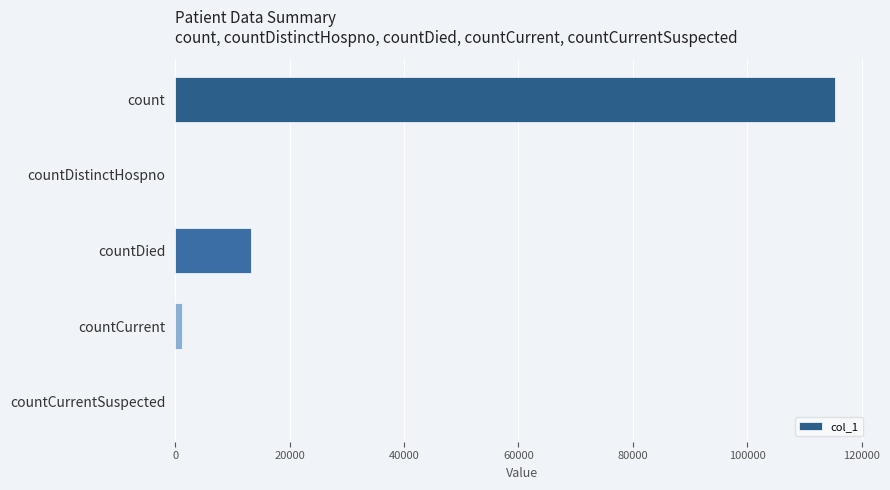

Reading top to bottom, transcribe all the data shown in this chart.

count=115428	countDistinctHospno=0	countDied=13351	countCurrent=1172	countCurrentSuspected=0